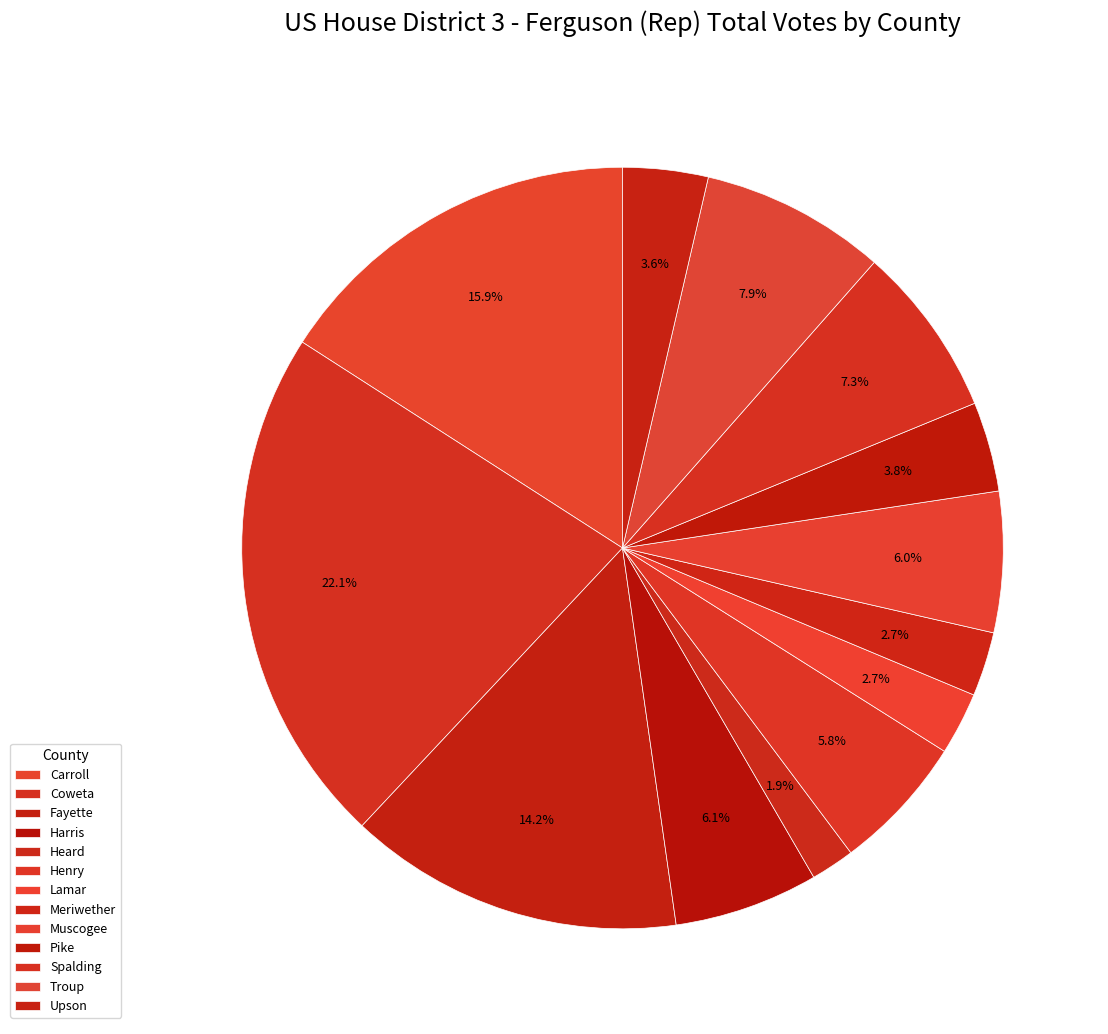

How many slices are in this pie chart?

13